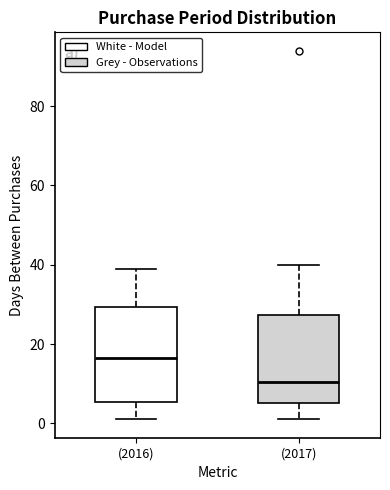

Where does the median line of the box for (2017) sit on the y-axis? The values are not printed on the chart, so give them approximately, as read against the axis.

10